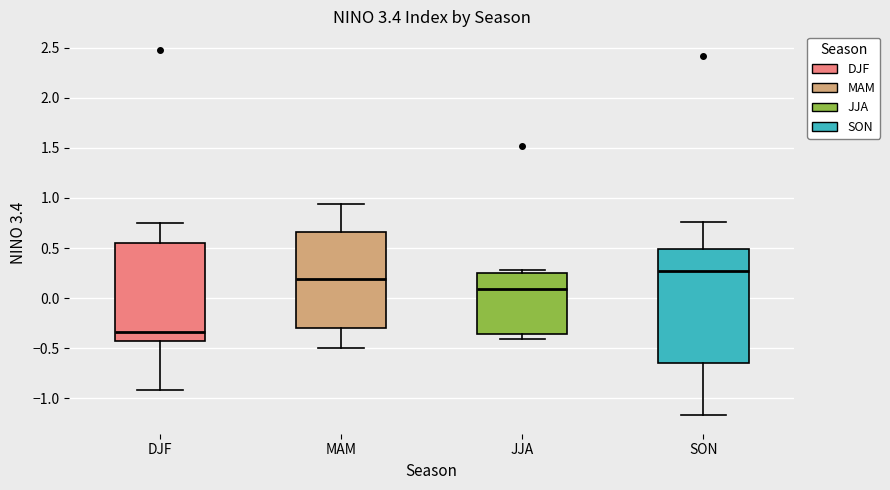

Which box is the tallest, from its lower edge to its upper edge?

SON